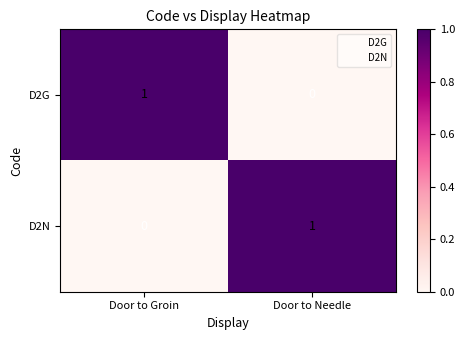

Count the number of data series in this chart.

2